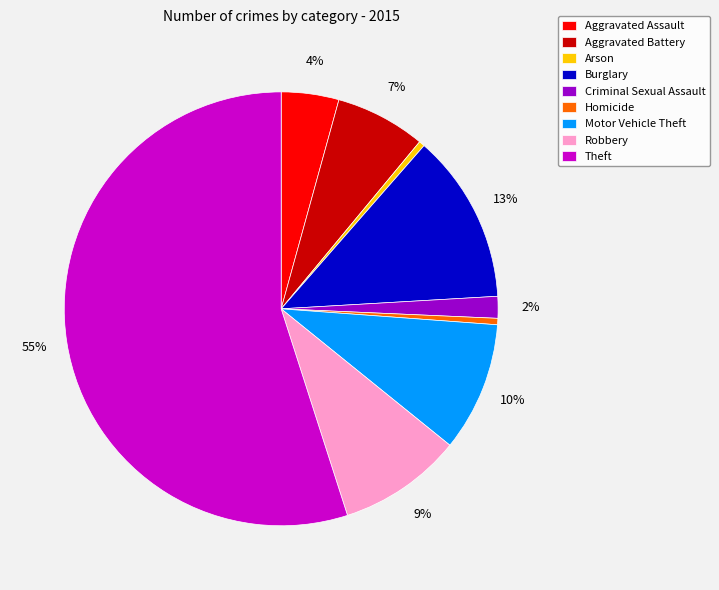

Is it true that Robbery is 9% of the pie?

True